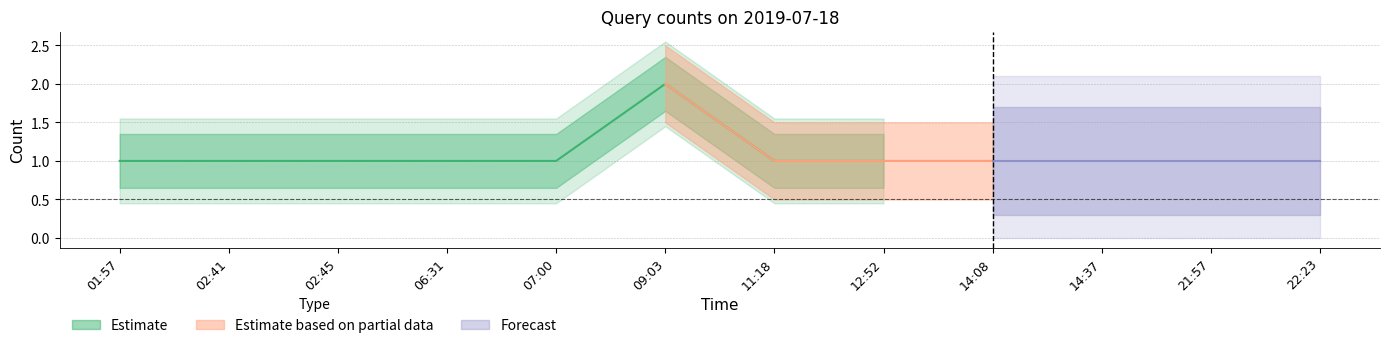

Which category has the lowest value across all series?

01:57